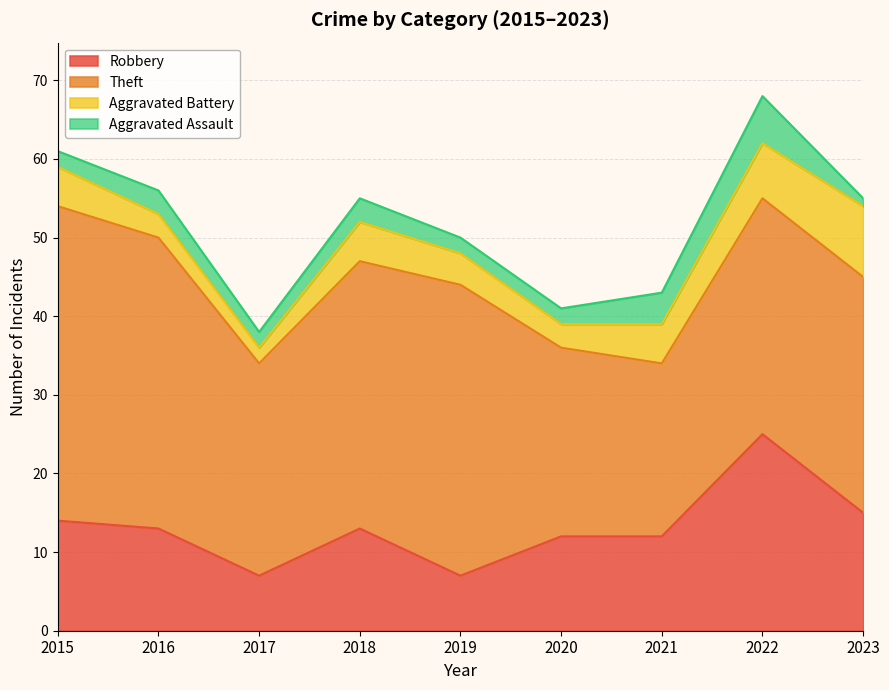

Between 2015 and 2017, which is larger?

2015